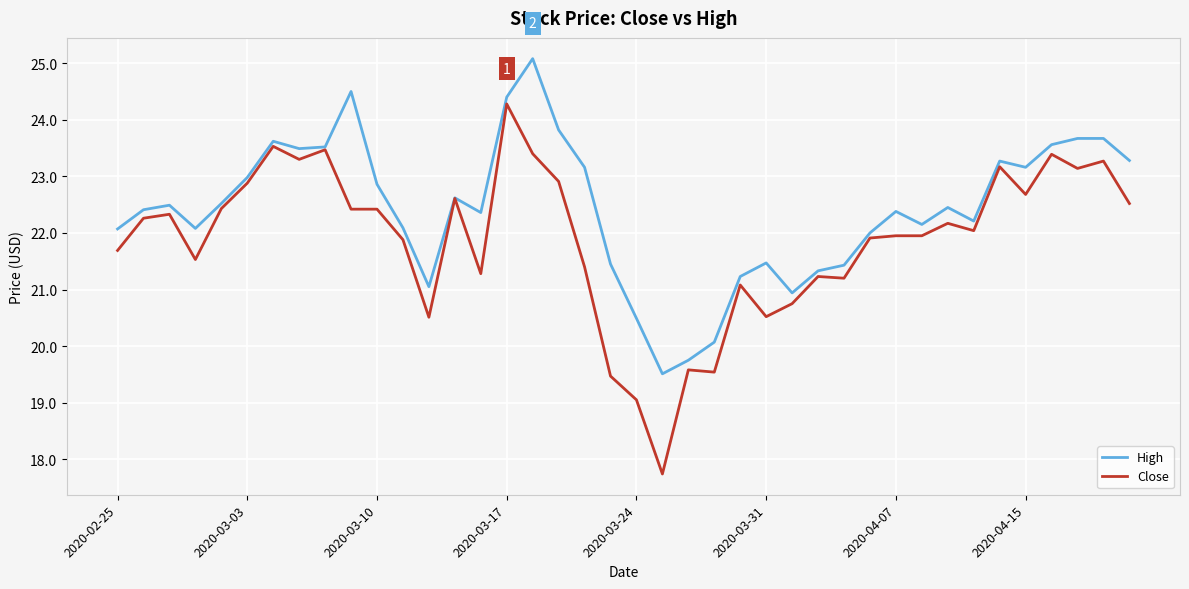

List the series in order of their overall mean, highest first.

High, Close